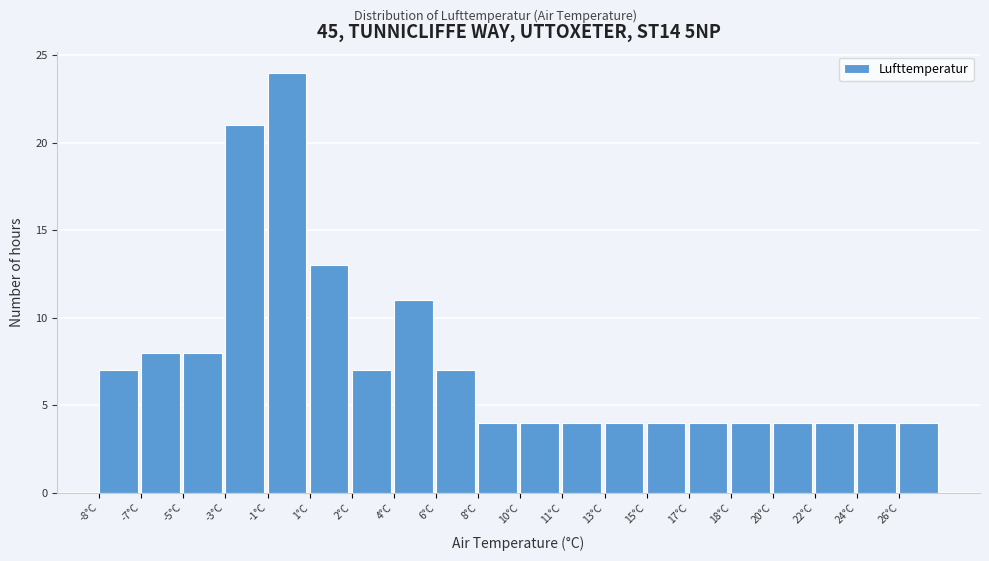

Reading left to right, list all the values displayed in this chart.

7	8	8	21	24	13	7	11	7	4	4	4	4	4	4	4	4	4	4	4